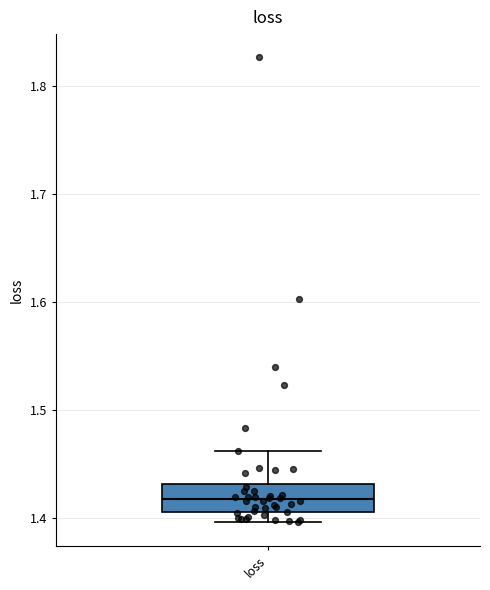

Where does the upper whisker of the box for loss end on the y-axis? The values are not printed on the chart, so give them approximately, as read against the axis.

1.46